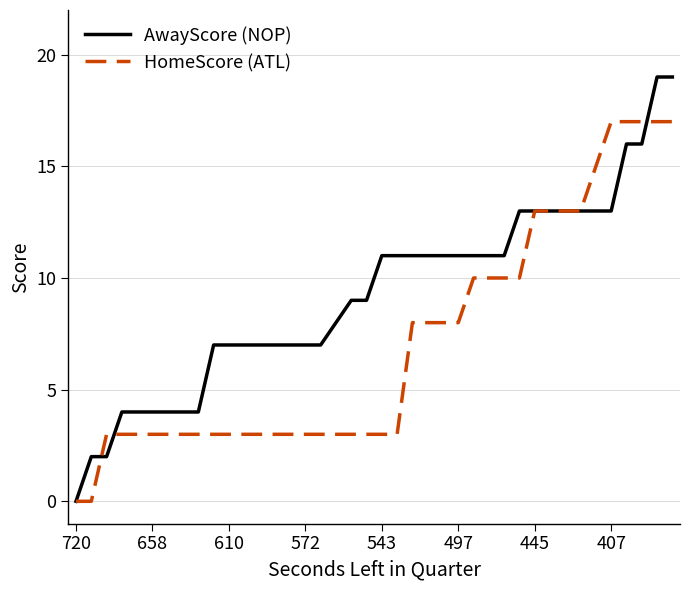

Rank the series by their average value, from lowest to highest.

HomeScore (ATL), AwayScore (NOP)